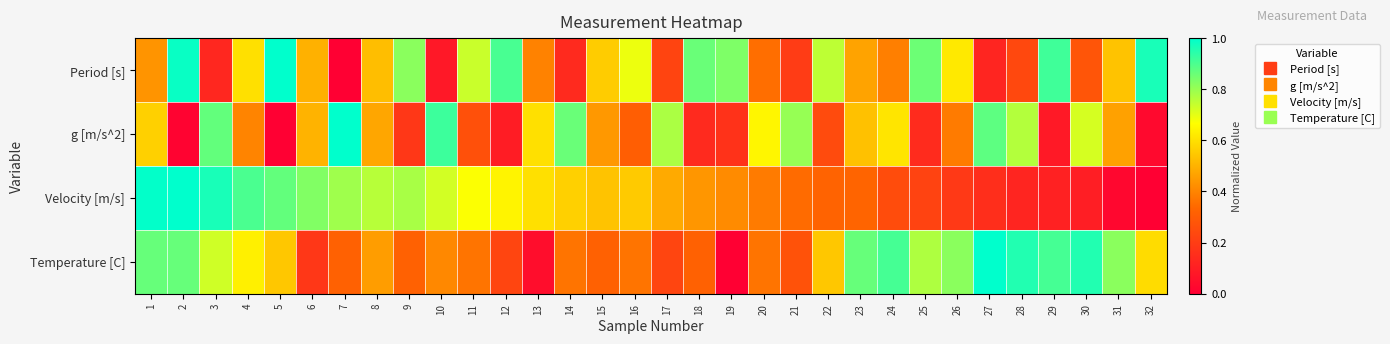

At how many categories does at least one series exceed 0?

32